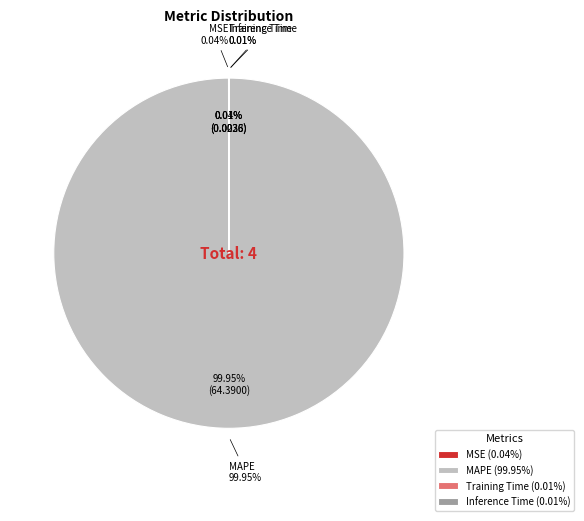

Count the number of slices in the pie.

4